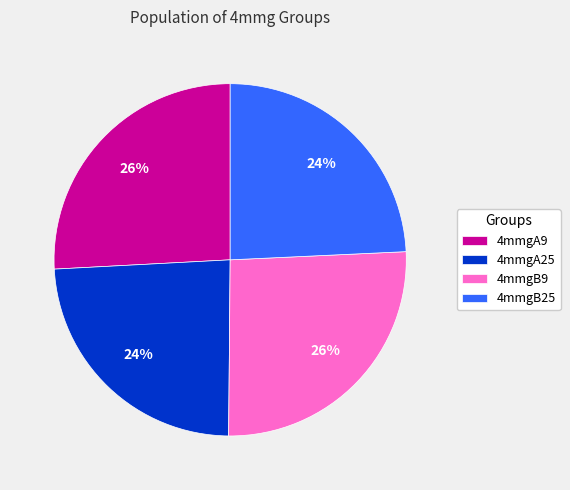

Which has a higher value, 4mmgB9 or 4mmgB25?

4mmgB9